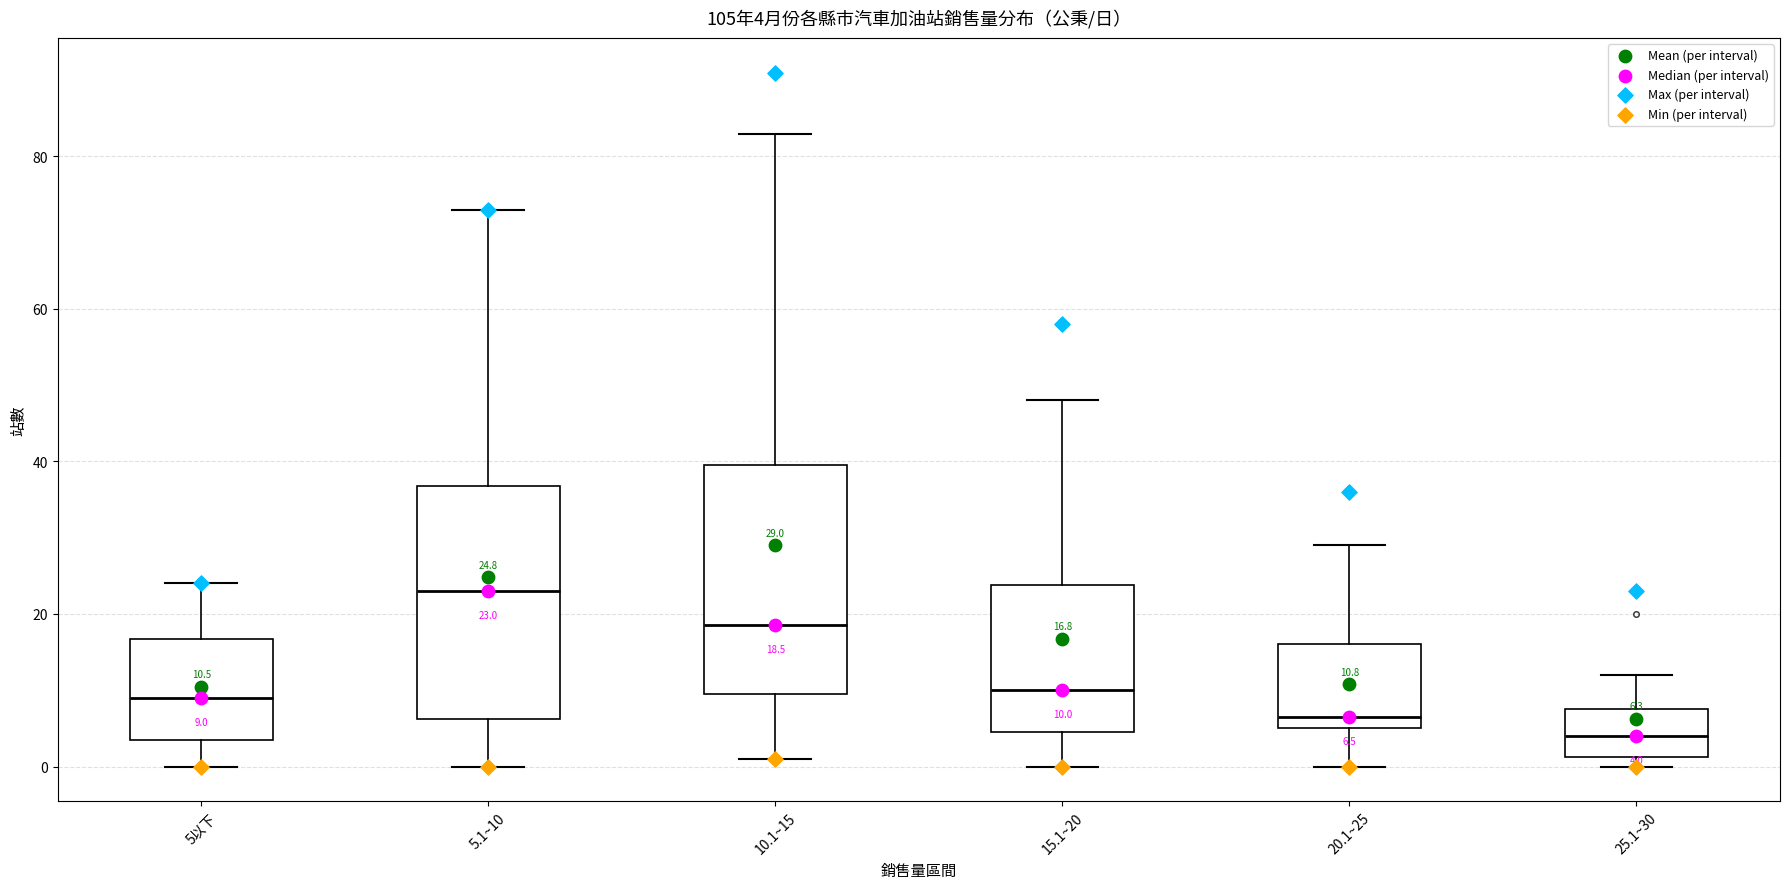

Which box's median line is the highest?

5.1~10